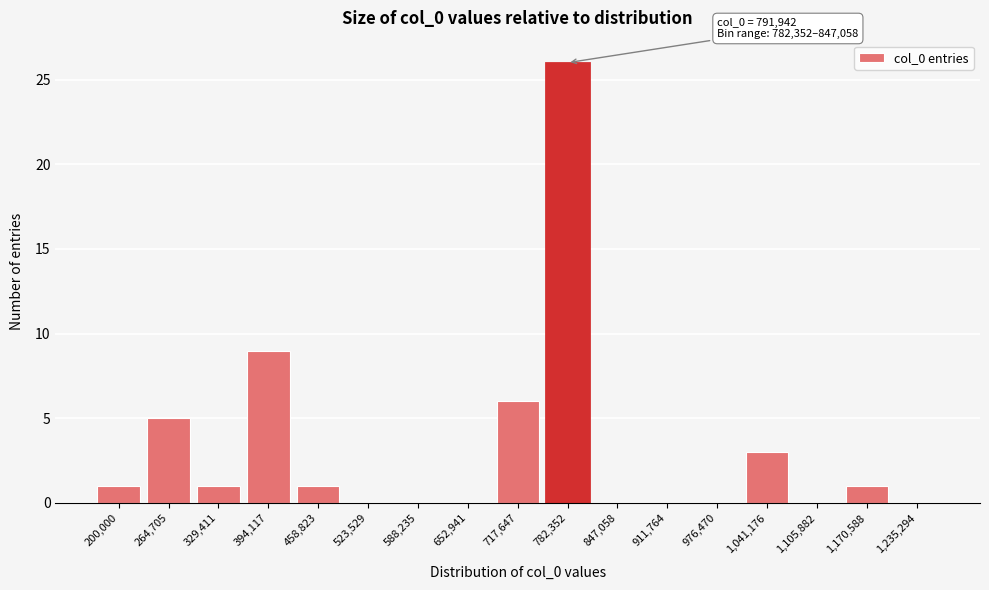

Reading left to right, extract all data points from this chart.

200,000=1	264,705=5	329,411=1	394,117=9	458,823=1	523,529=0	588,235=0	652,941=0	717,647=6	782,352=26	847,058=0	911,764=0	976,470=0	1,041,176=3	1,105,882=0	1,170,588=1	1,235,294=0